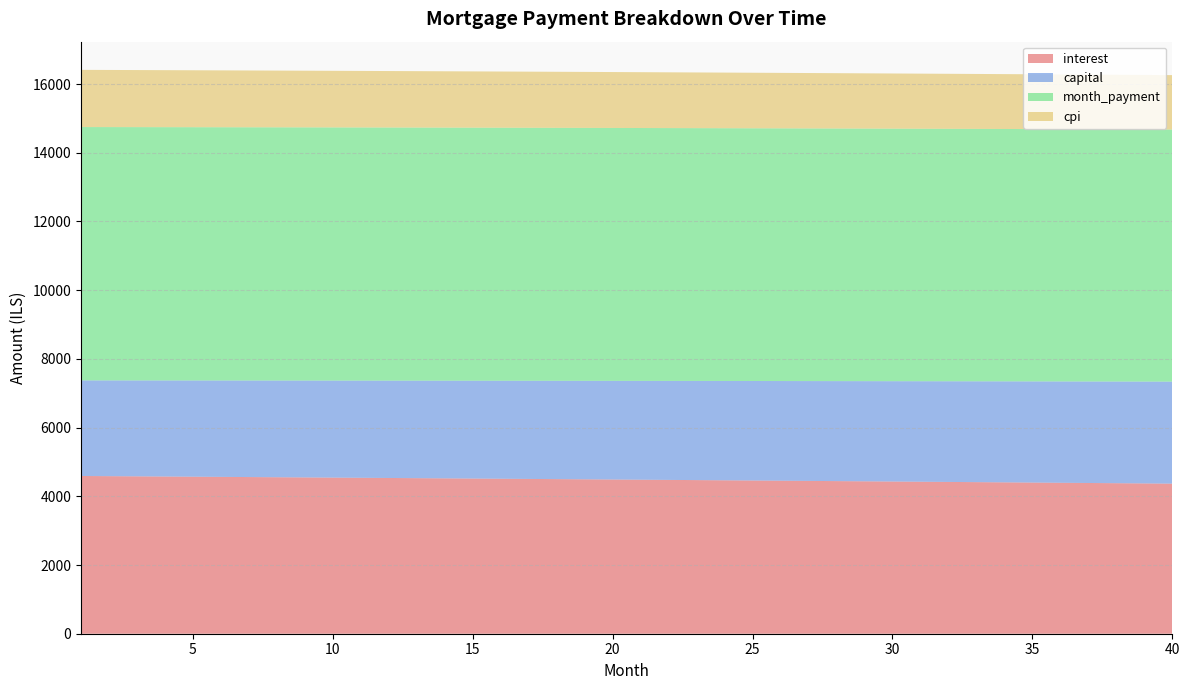

Reading right to left, list all the values displayed in this chart.

interest: 4368.3	4374.6	4380.9	4387.2	4393.4	4399.6	4405.7	4411.8	4417.9	4424.0	4430.0	4436.0	4441.9	4447.9	4453.8	4459.6	4465.5	4471.3	4477.0	4482.8	4488.5	4494.1	4499.8	4505.4	4511.0	4516.5	4522.0	4527.5	4533.0	4538.4	4543.8	4549.2	4554.5	4559.8	4565.1	4570.3	4575.5	4580.7	4585.8	4591.0
capital: 2969.1	2964.2	2959.2	2954.3	2949.4	2944.5	2939.6	2934.7	2929.8	2924.9	2920.1	2915.2	2910.4	2905.5	2900.7	2895.9	2891.0	2886.2	2881.4	2876.6	2871.9	2867.1	2862.3	2857.5	2852.8	2848.0	2843.3	2838.6	2833.8	2829.1	2824.4	2819.7	2815.0	2810.3	2805.7	2801.0	2796.3	2791.7	2787.0	2782.4
month_payment: 7337.4	7338.8	7340.1	7341.5	7342.8	7344.1	7345.3	7346.5	7347.7	7348.9	7350.1	7351.2	7352.3	7353.4	7354.5	7355.5	7356.5	7357.5	7358.5	7359.4	7360.3	7361.2	7362.1	7362.9	7363.8	7364.6	7365.3	7366.1	7366.8	7367.5	7368.2	7368.9	7369.5	7370.1	7370.7	7371.3	7371.9	7372.4	7372.9	7373.4
cpi: 1583.5	1585.8	1588.1	1590.4	1592.7	1594.9	1597.2	1599.4	1601.6	1603.8	1606.0	1608.2	1610.4	1612.6	1614.7	1616.9	1619.0	1621.1	1623.2	1625.3	1627.4	1629.5	1631.5	1633.6	1635.6	1637.6	1639.6	1641.6	1643.6	1645.6	1647.6	1649.5	1651.5	1653.4	1655.3	1657.3	1659.2	1661.1	1662.9	1664.8